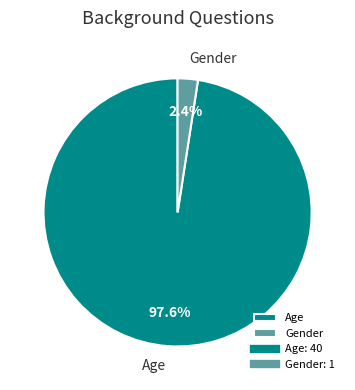

To the nearest percent, what is the difference between the largest and smallest slice percentages?

95%